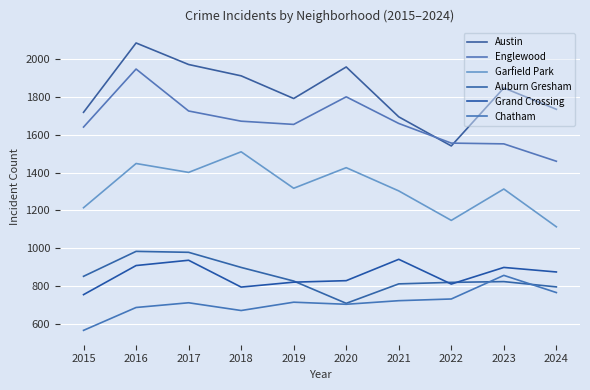

True or false: Grand Crossing and Garfield Park intersect in this chart.

False